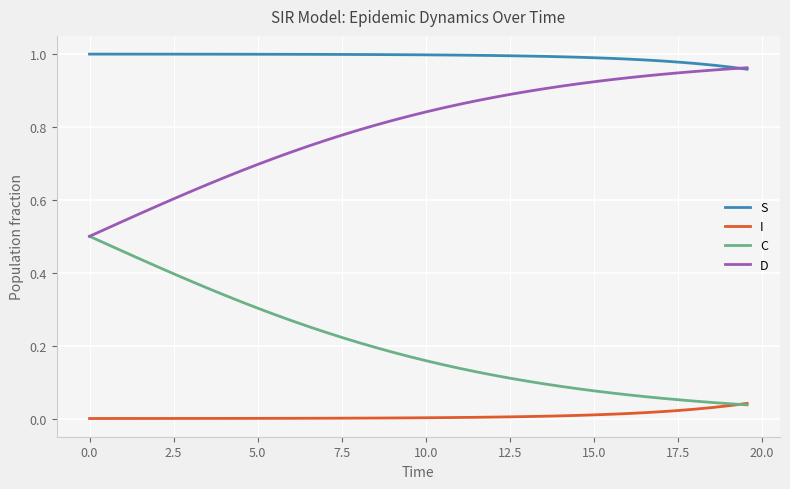

True or false: S and I intersect in this chart.

False